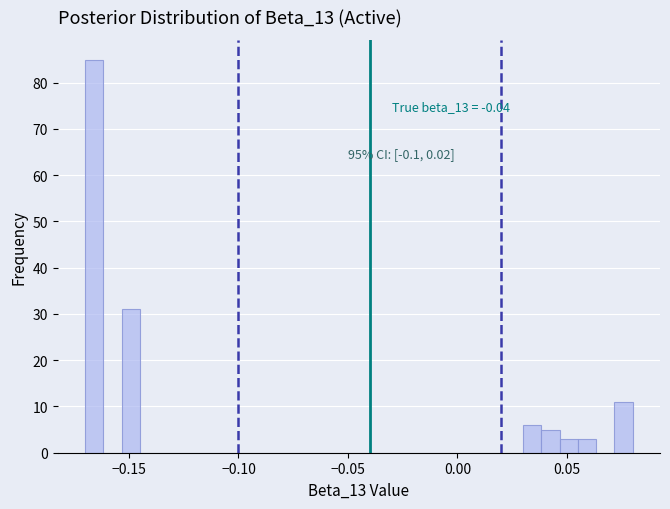

Read against the x-axis, roughly where is the centre of the tallest bar?

-0.165